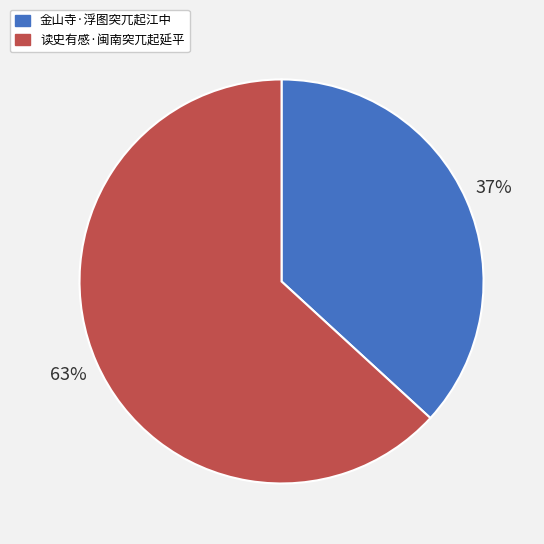

Which slice is the largest?

读史有感·闽南突兀起延平